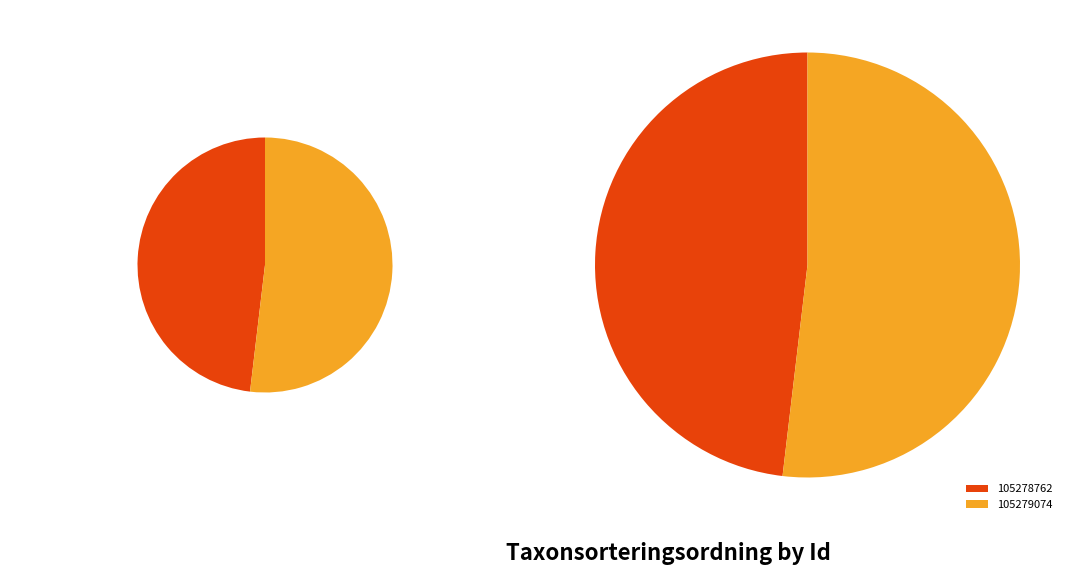

What is the majority slice?

105279074